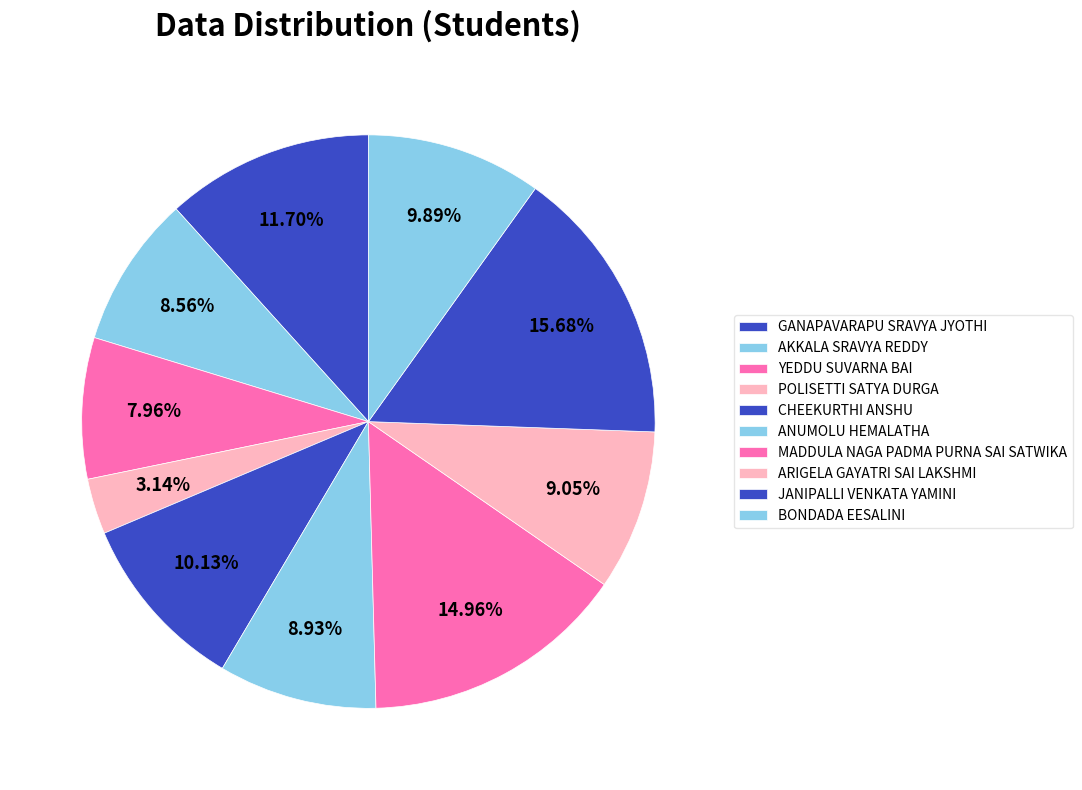

What is the ratio of the value at GANAPAVARAPU SRAVYA JYOTHI to the value at ARIGELA GAYATRI SAI LAKSHMI?

1.3